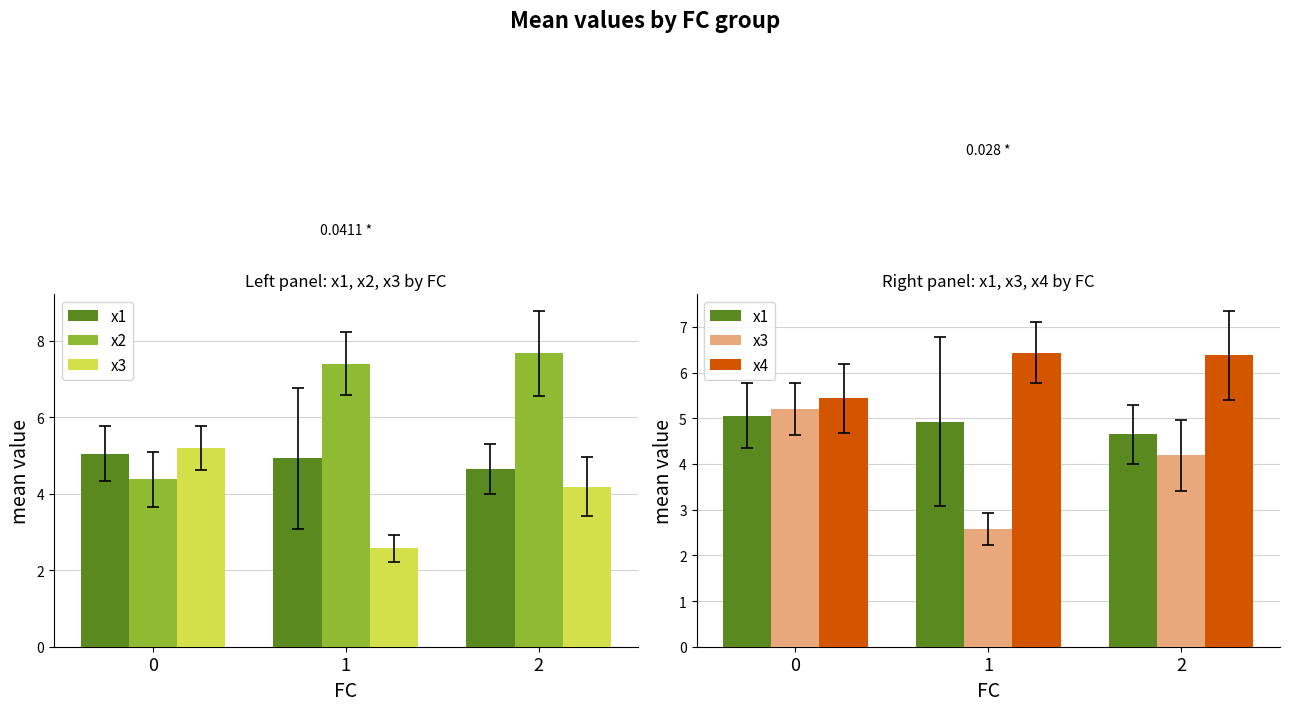

What is the total value across all series at 0?

20.1